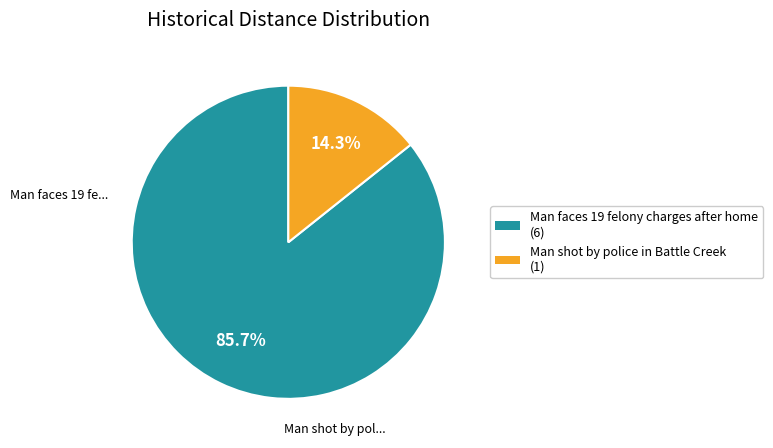

Is it true that Man shot by police in Battle Creek is 14% of the pie?

True